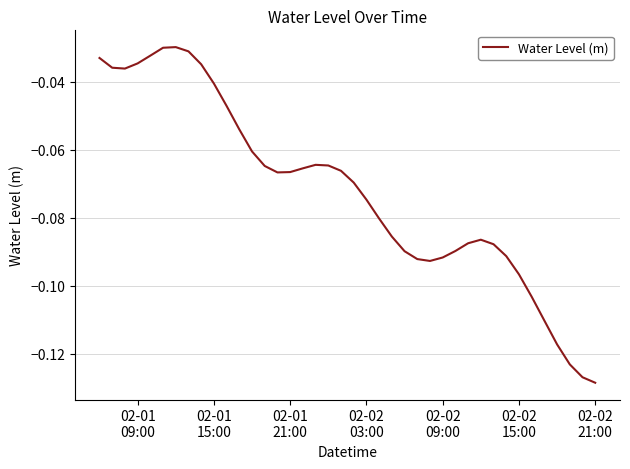

Does the chart have visible grid lines?

Yes